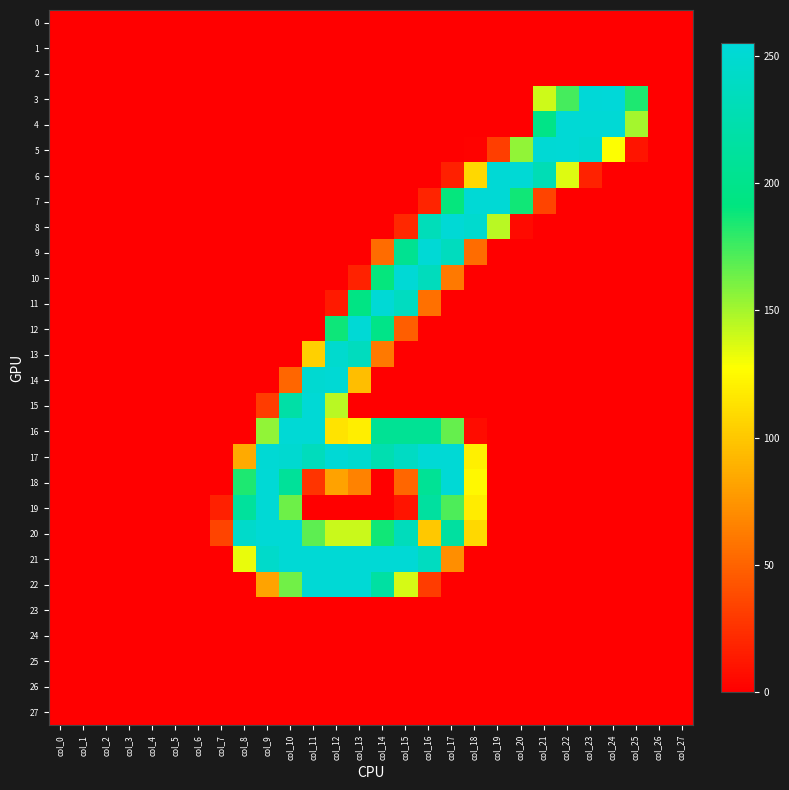

At which category is the sum across all series the highest?

col_16